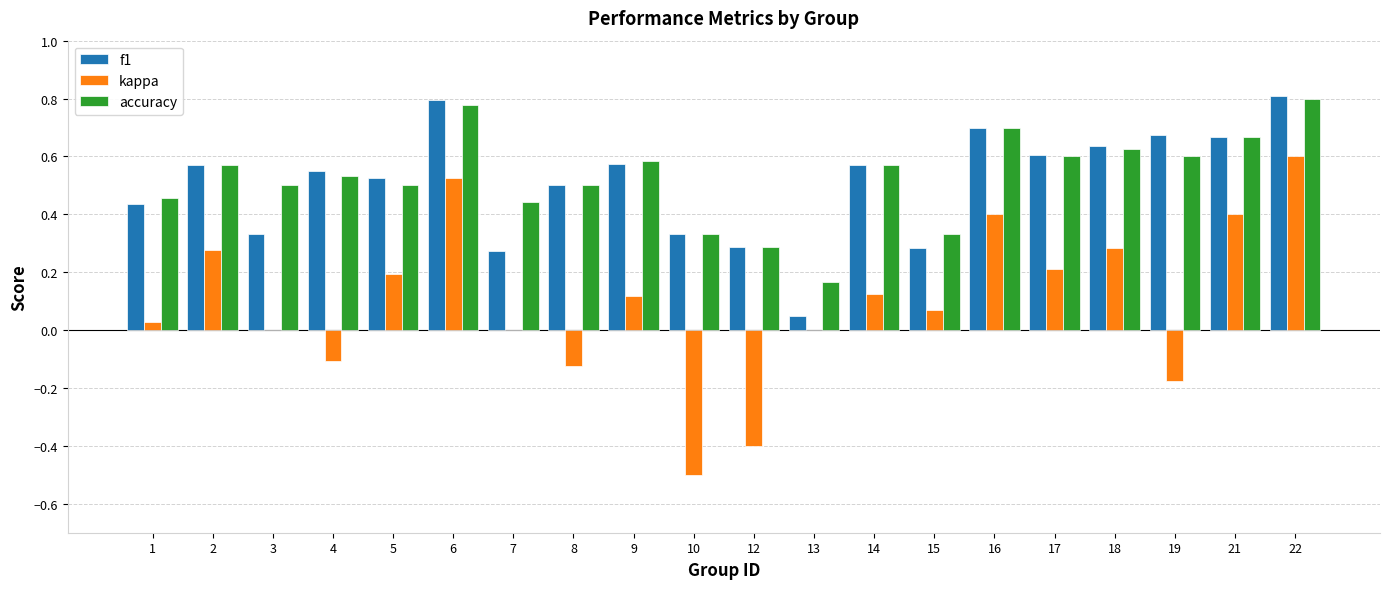

What is the sum of all kappa values?

1.9